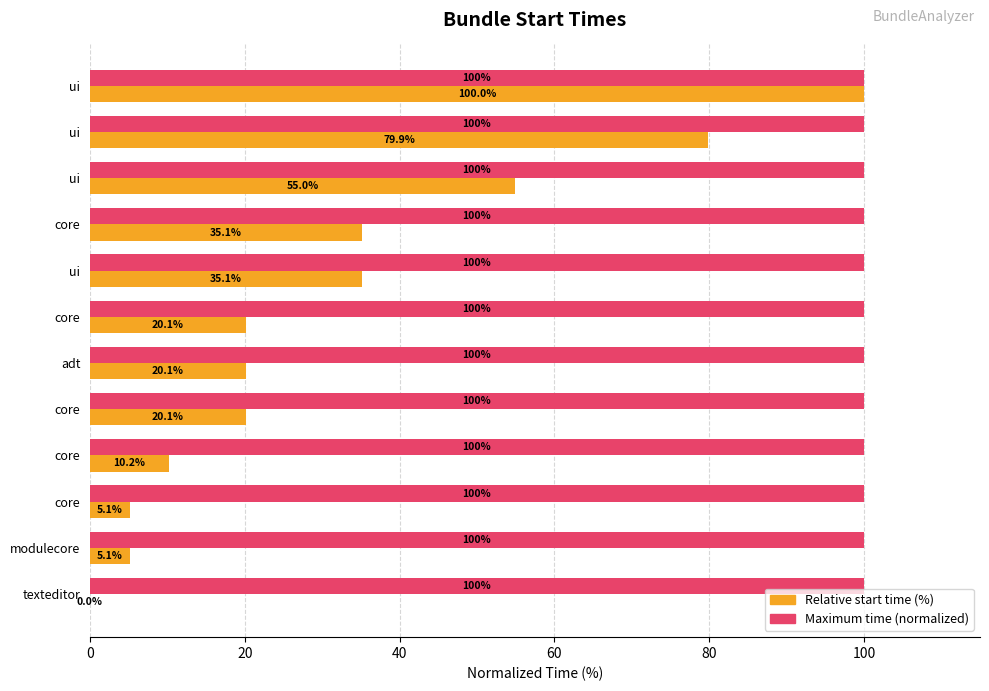

Which series has the widest spread of values?

Relative start time (%)